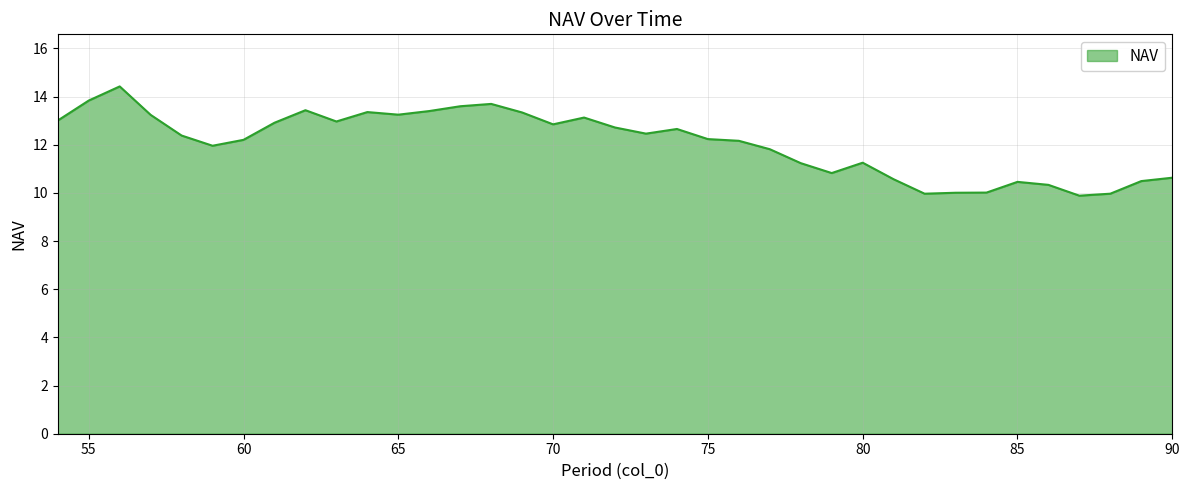

What is the difference between the second highest and minimum values?

4.0